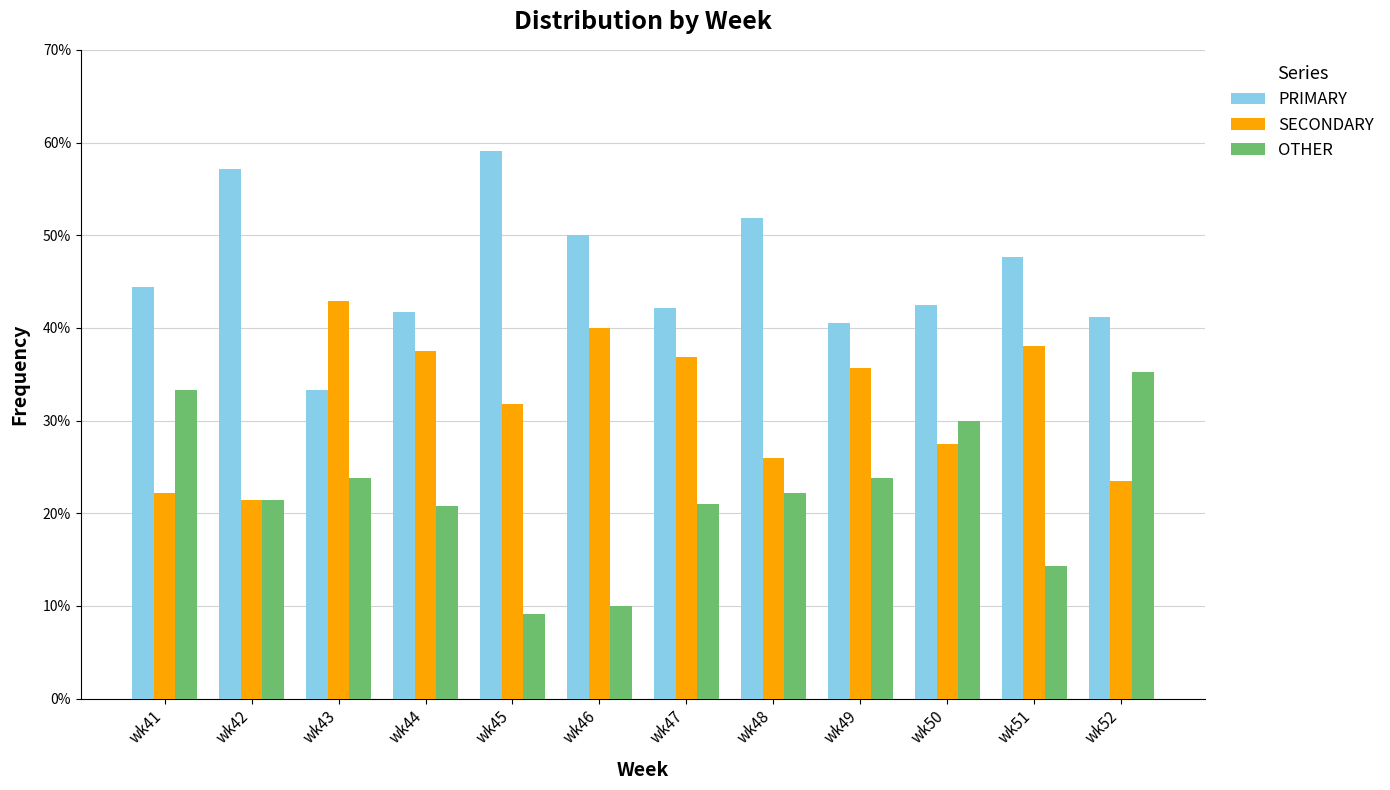

What is the spread (max minus min) of values at wk52?

17.6